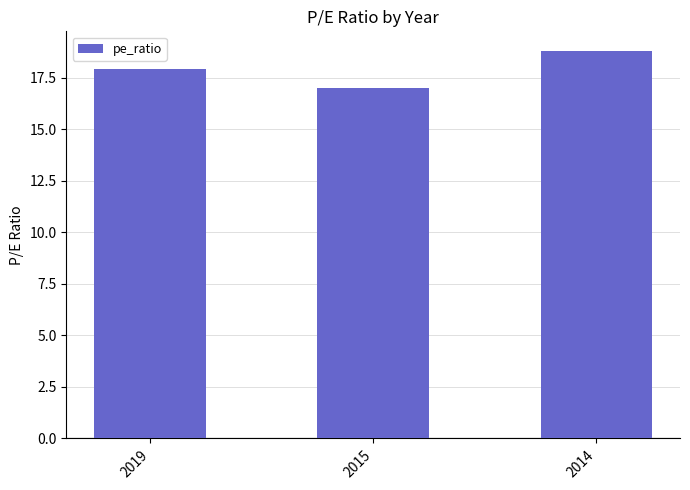

What is the value of the 2nd bar from the left?

17.0